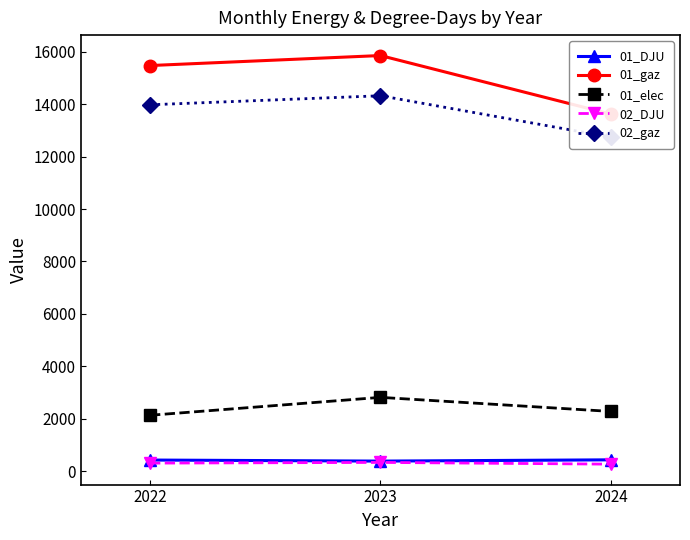

The 02_DJU series shows 261.6 at 2024. True or false?

True